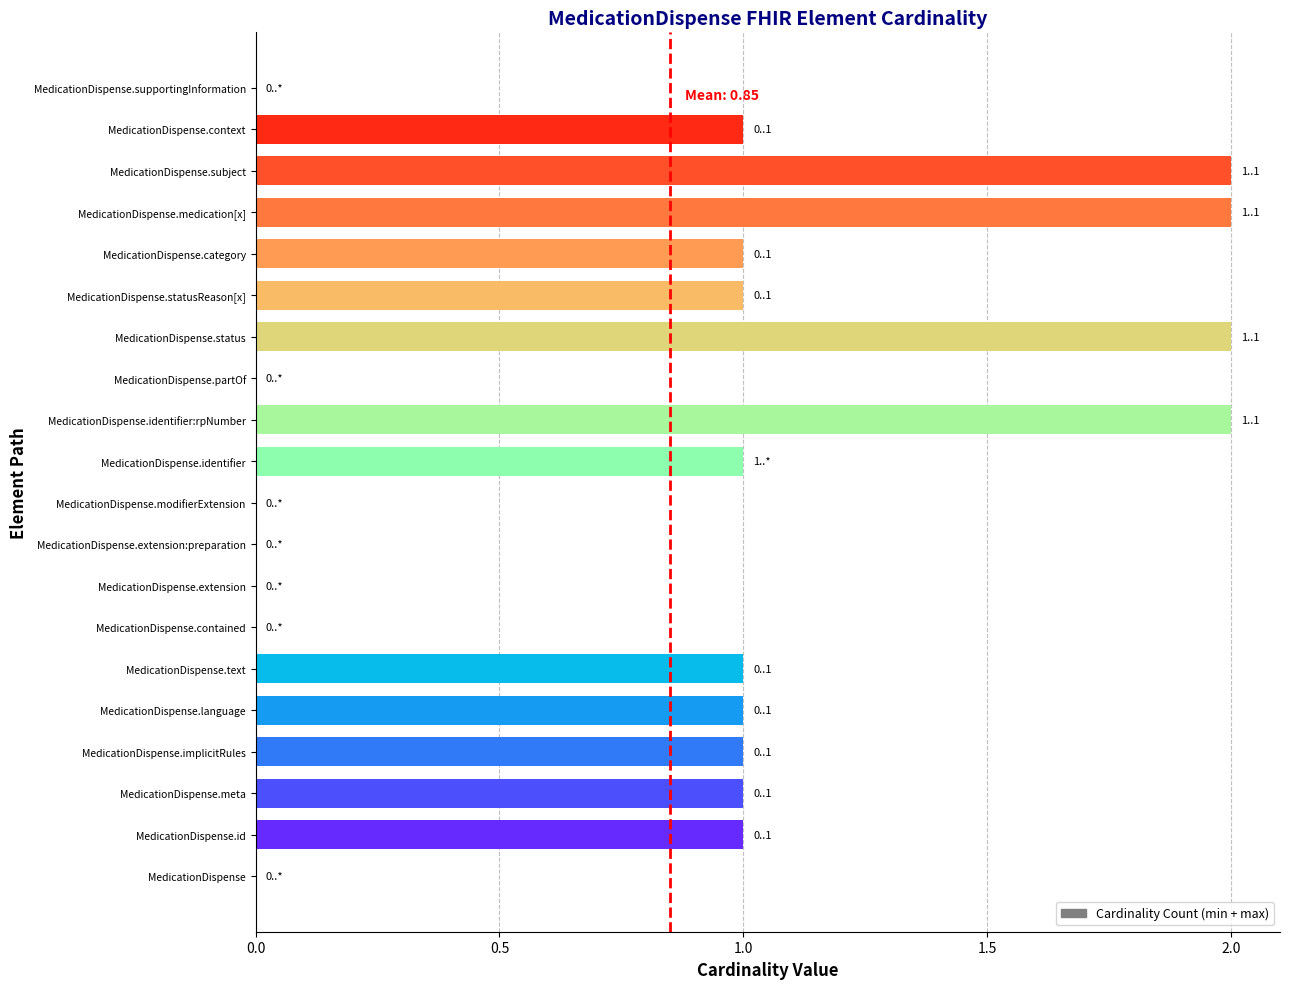

What is the change in value from MedicationDispense.modifierExtension to MedicationDispense.medication[x]?

+2